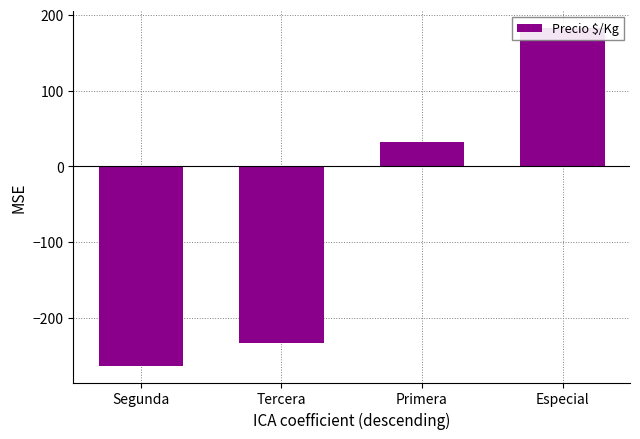

At which label is the value closest to -40?

Primera